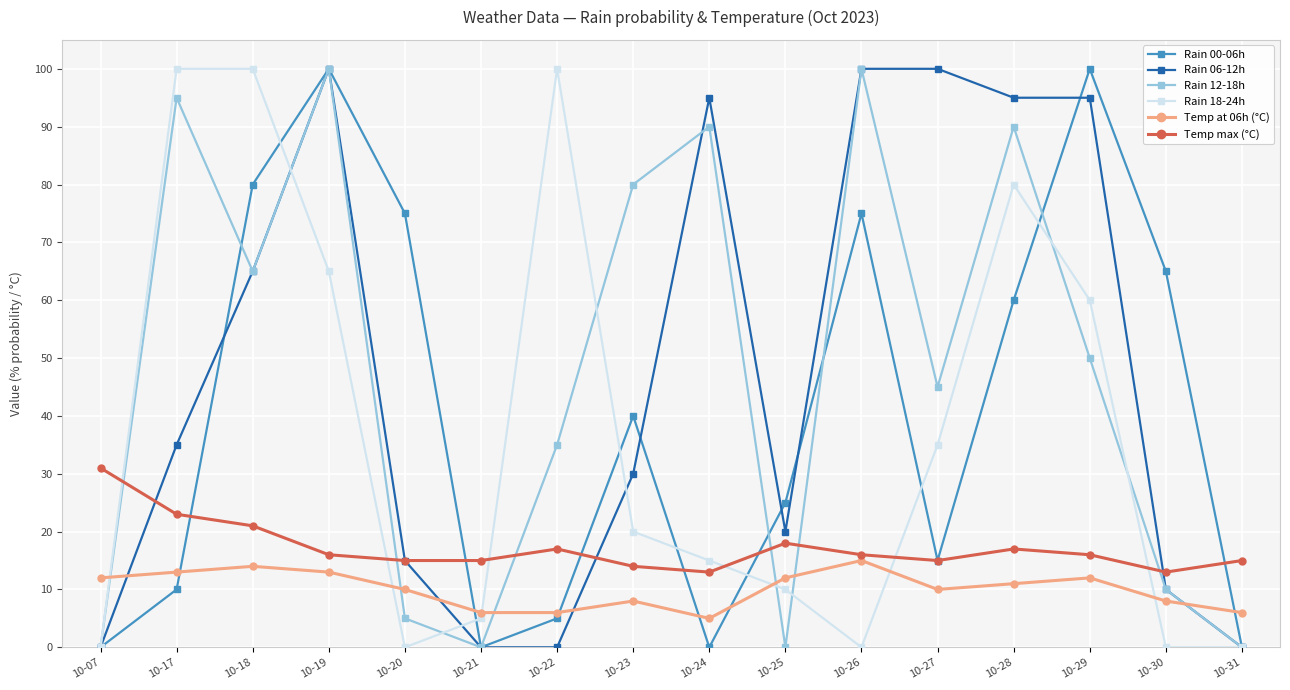

The Temp at 06h (°C) series shows 21 at 10-17. True or false?

False